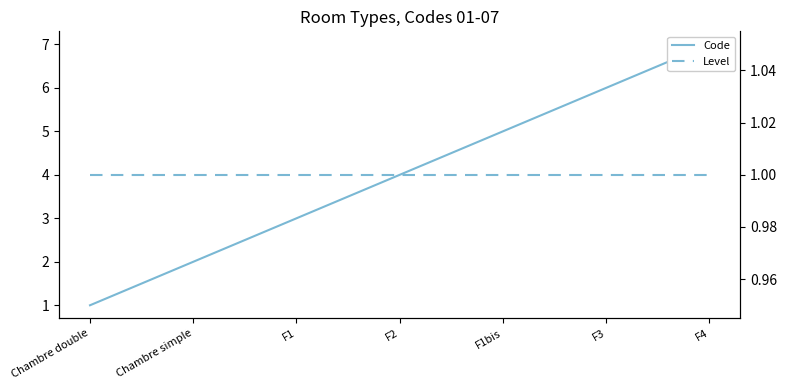

At which category is the sum across all series the highest?

F4